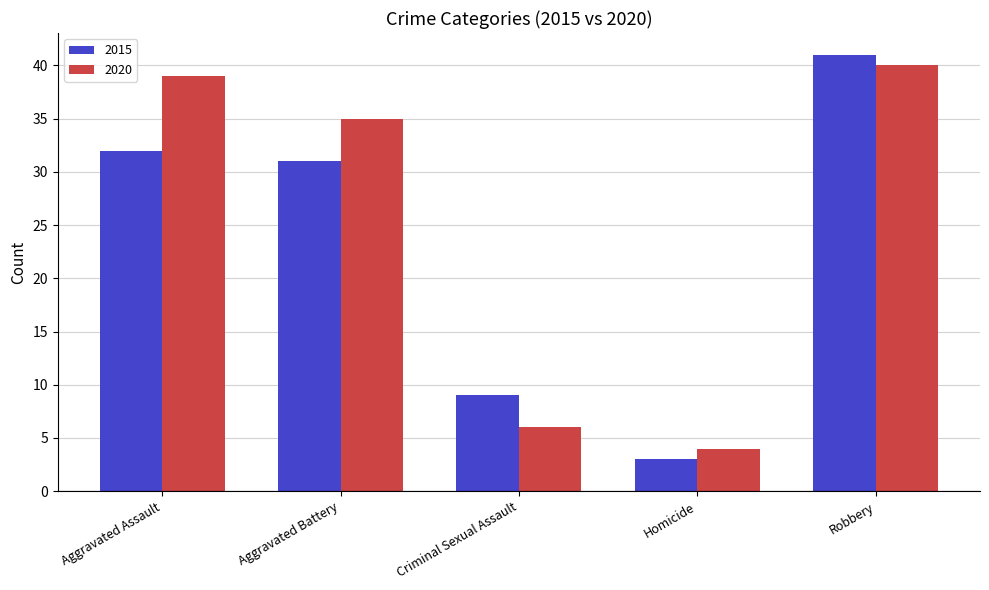

Reading right to left, list all the values displayed in this chart.

2015: 41	3	9	31	32
2020: 40	4	6	35	39